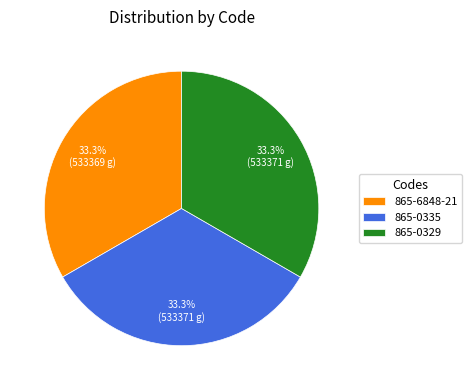

Do 865-6848-21 and 865-0329 together represent more than half of the pie?

Yes